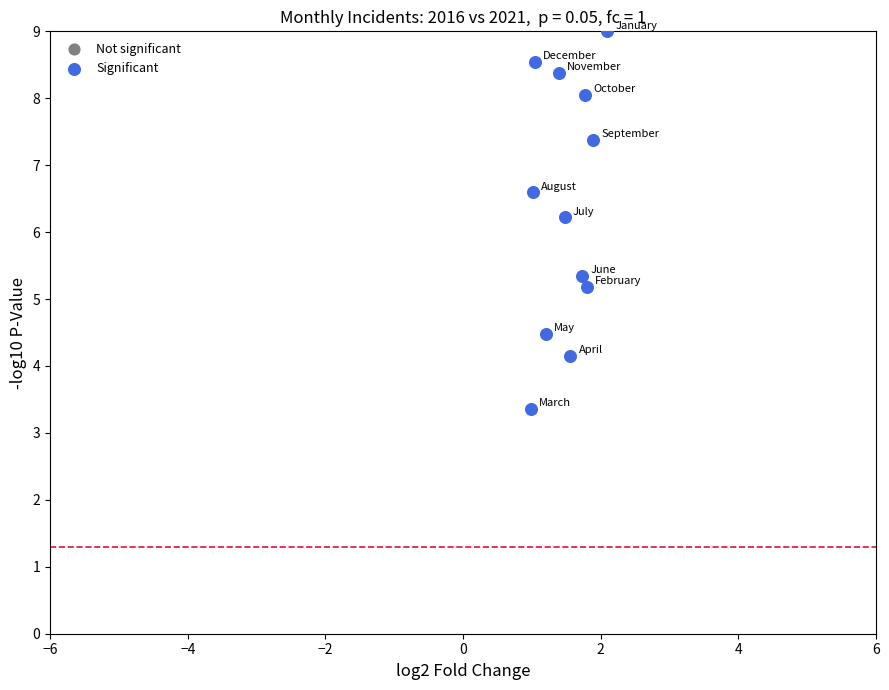

What Y value in the scatter plot is closest to 6?

6.2